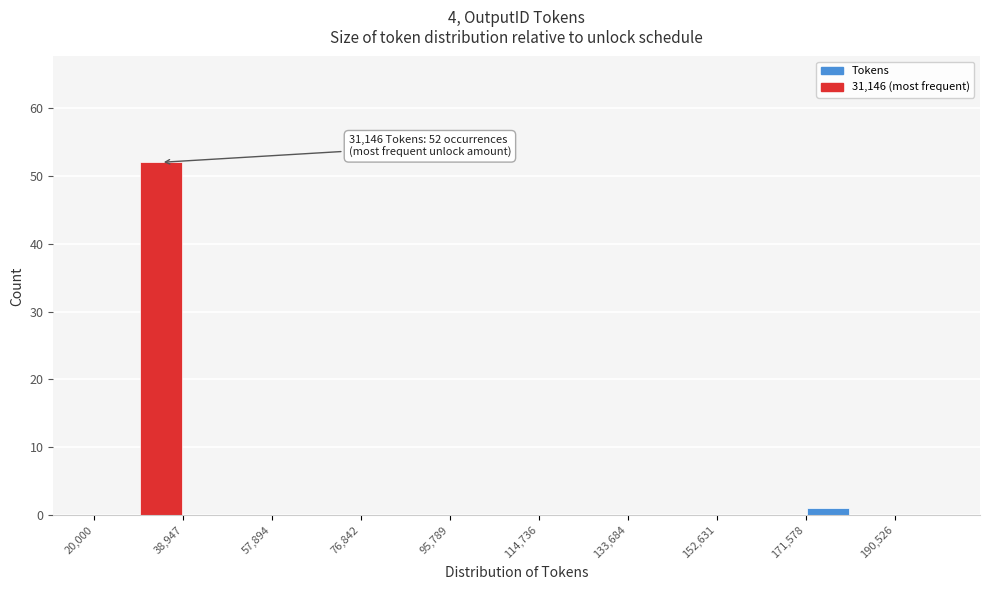

Over which range of the x-axis is the bar tallest?

30000 to 38000